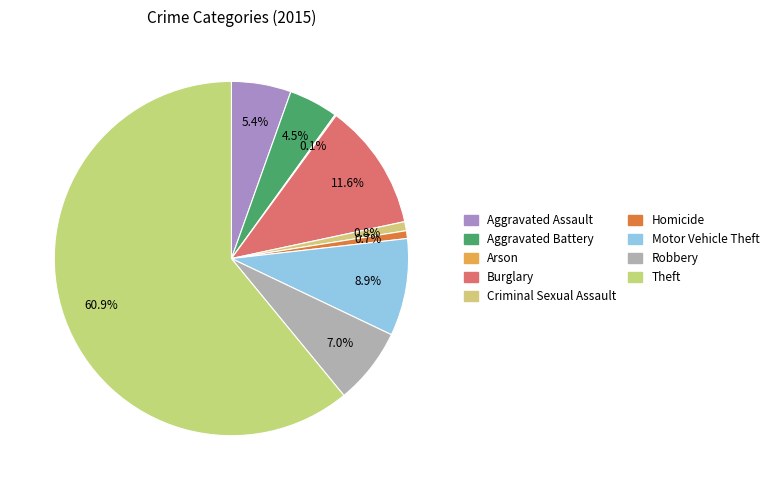

True or false: Motor Vehicle Theft accounts for 16% of the total.

False